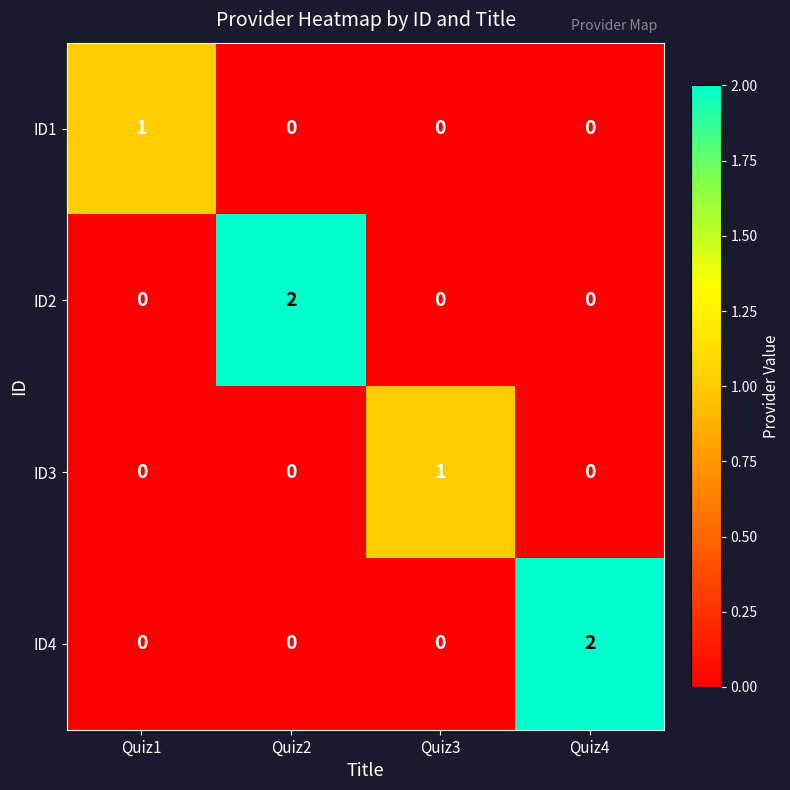

How many series are shown in this chart?

4